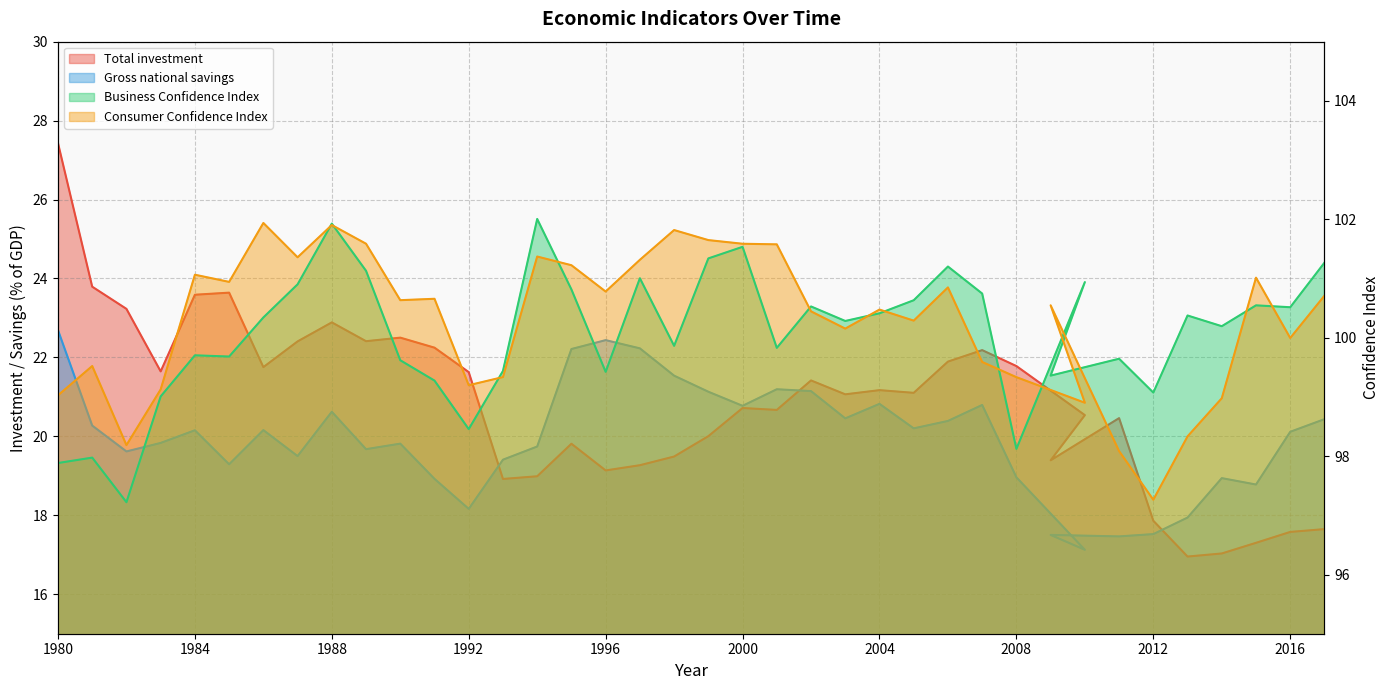

Does the chart display data point markers on the line(s)?

No